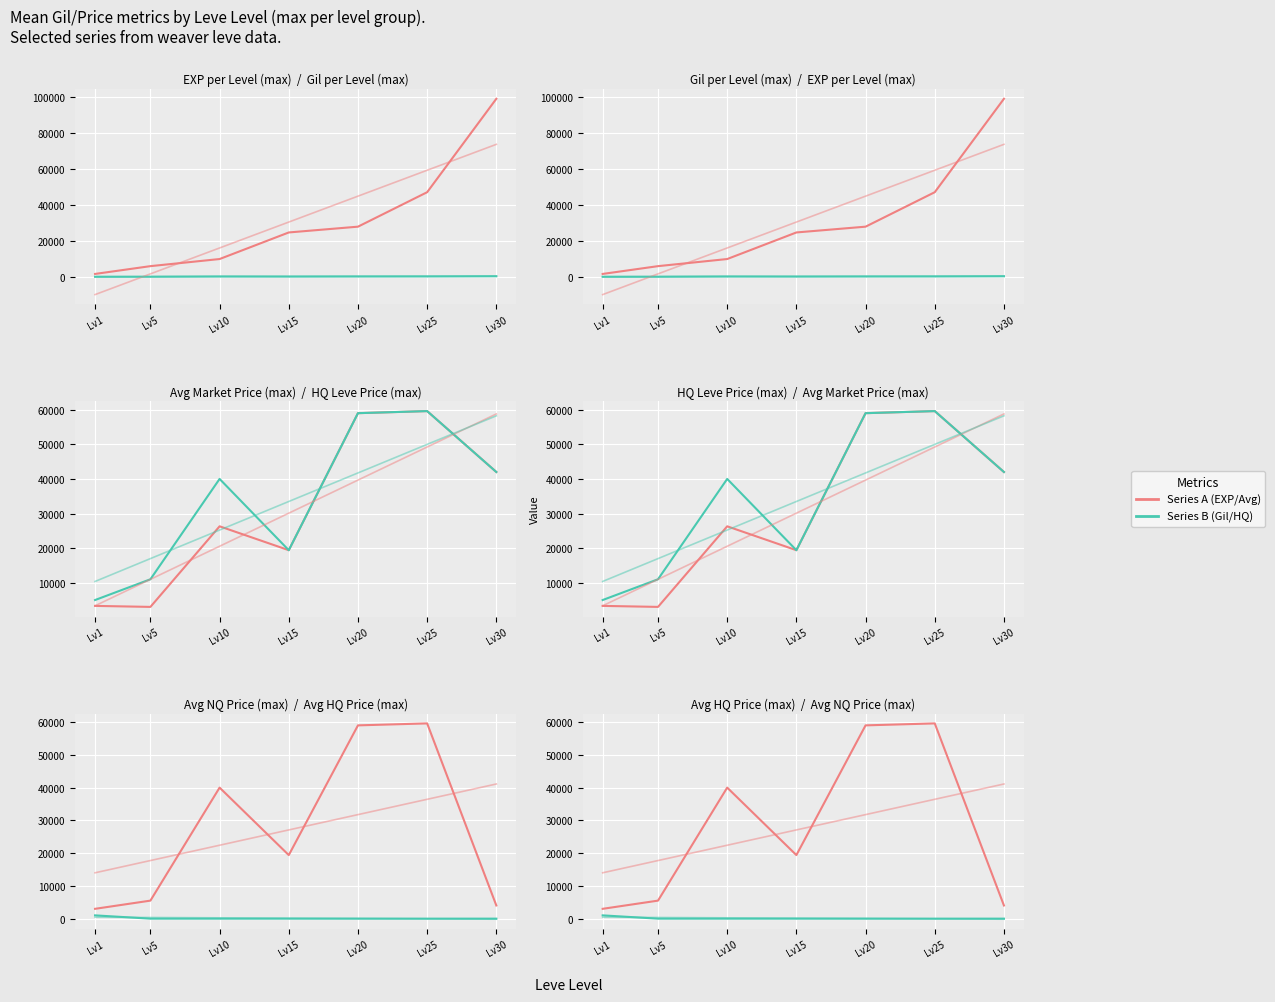

At which category is the sum across all series the highest?

Lv25